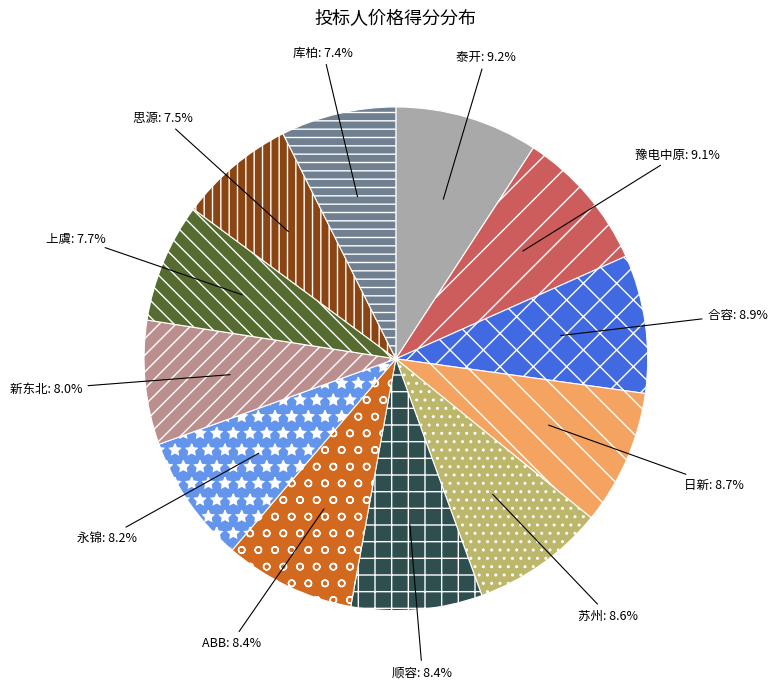

What is the ratio of the value at 苏州 to the value at 库柏?

1.2